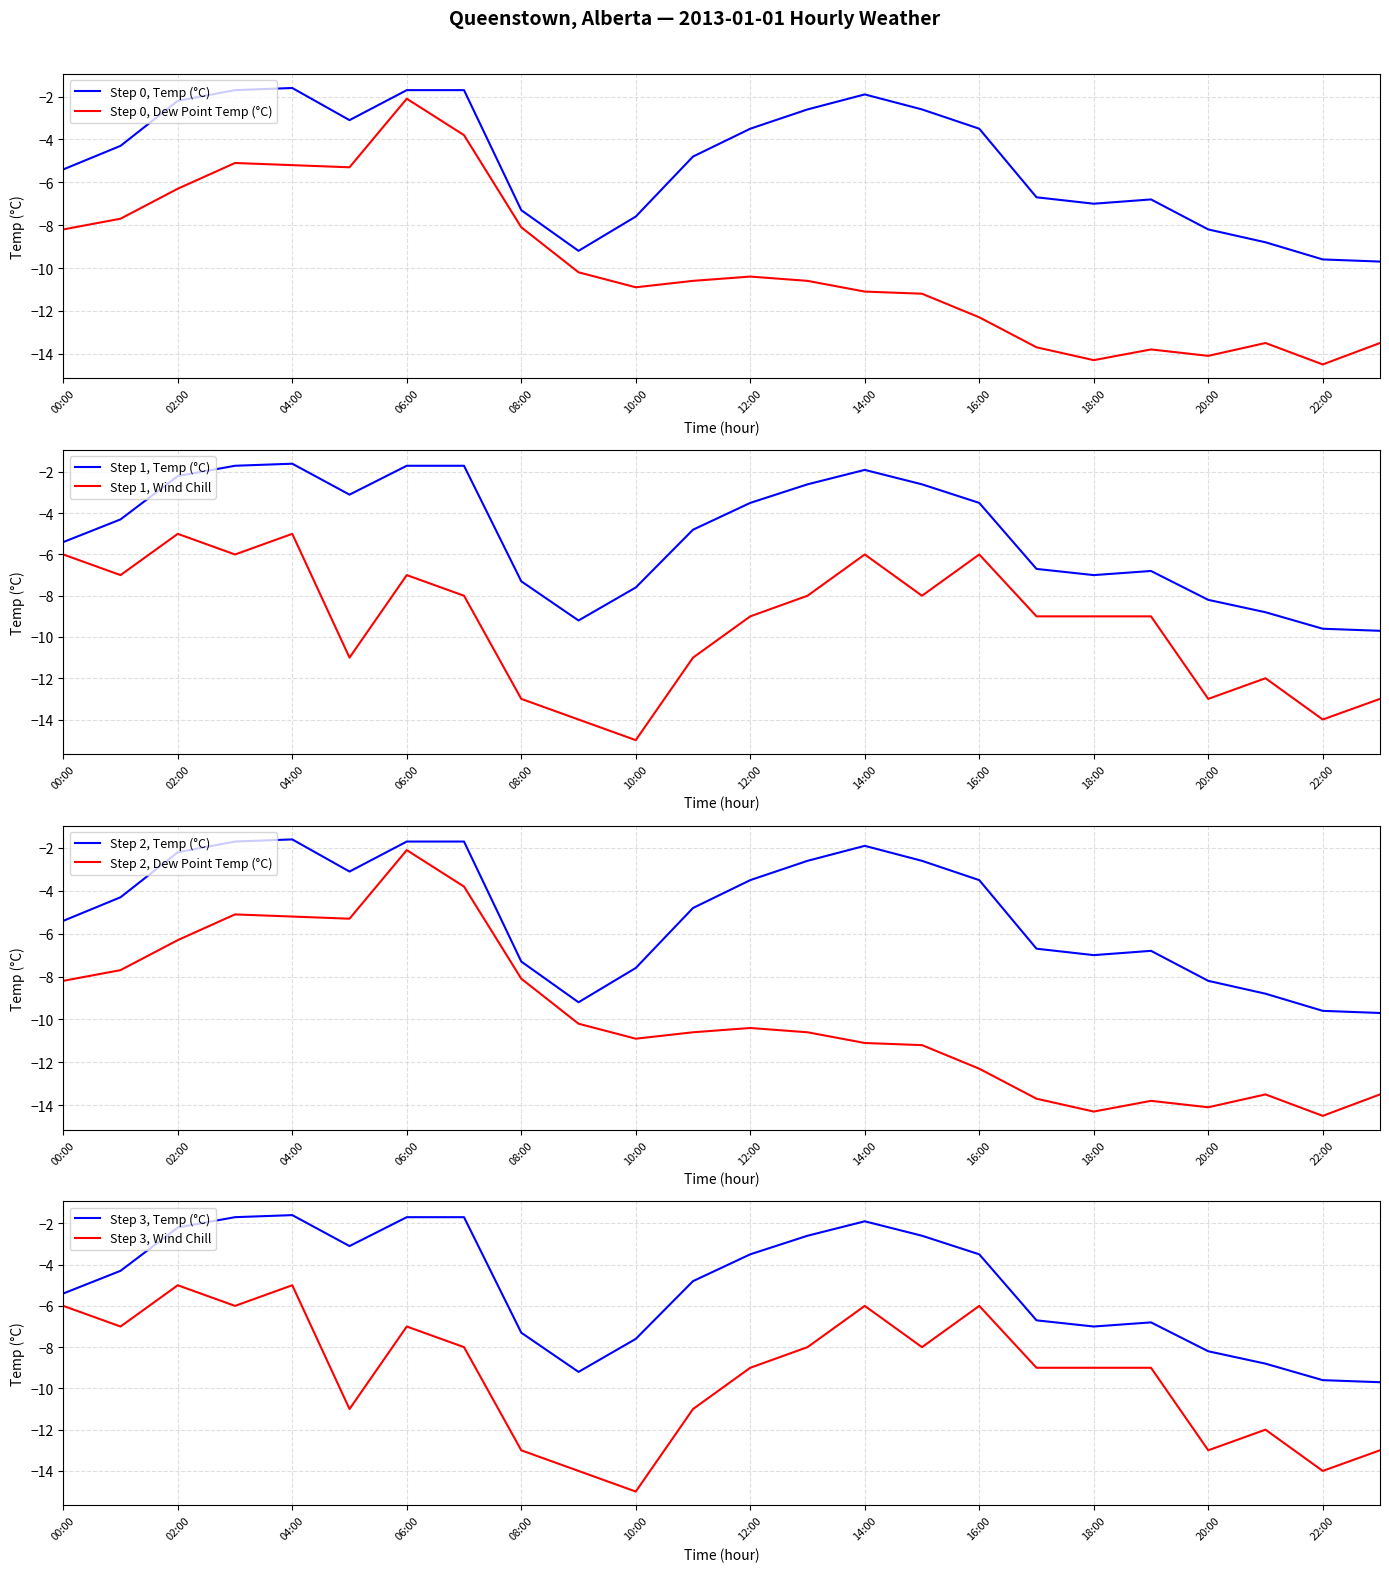

How many interior local peaks does the Temp (°C) series have?

3